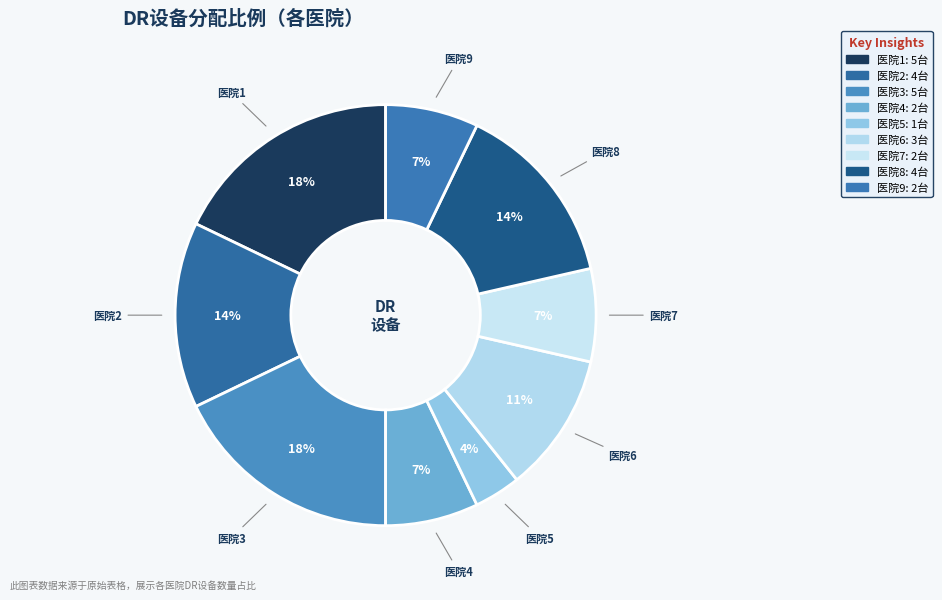

To the nearest percent, what percentage of the pie is 医院8?

14%